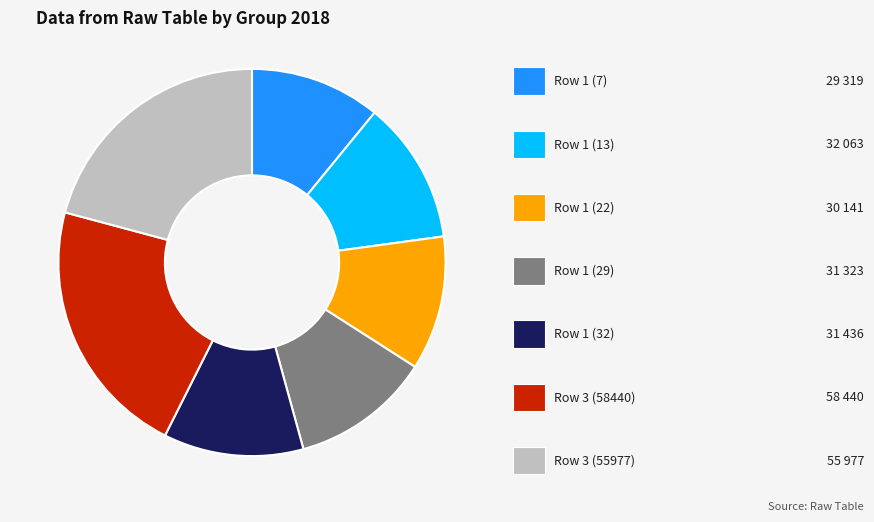

Is there any slice that represents more than half of the pie?

No